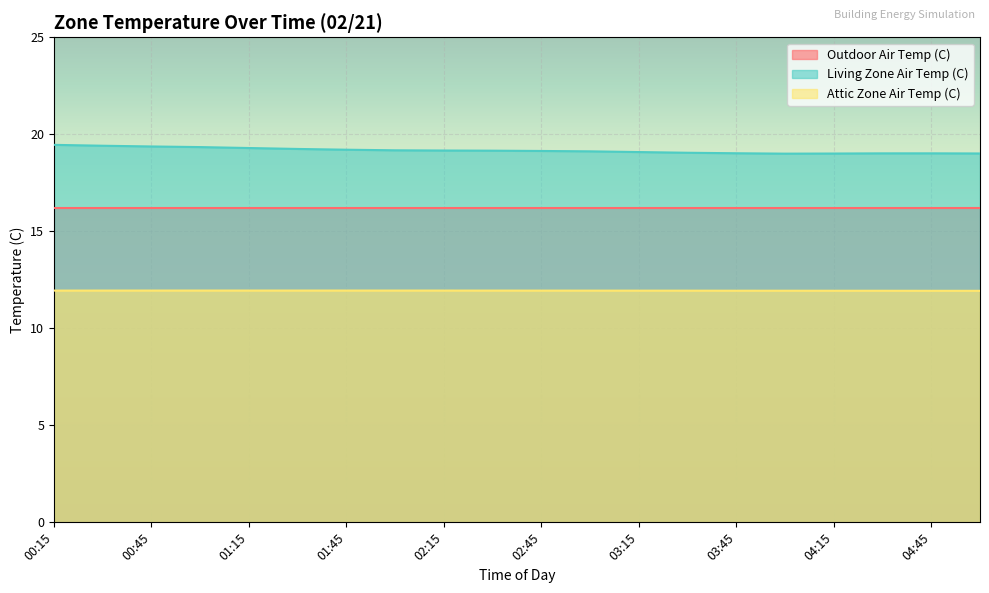

What is the spread (max minus min) of values at 05:00?

7.1